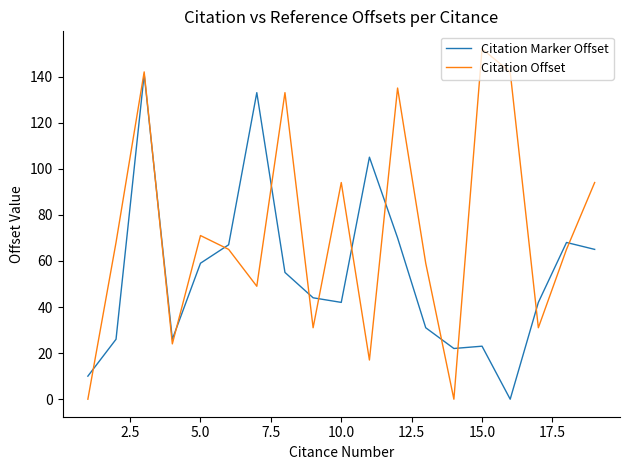

Which series has the largest total across all categories?

Citation Offset